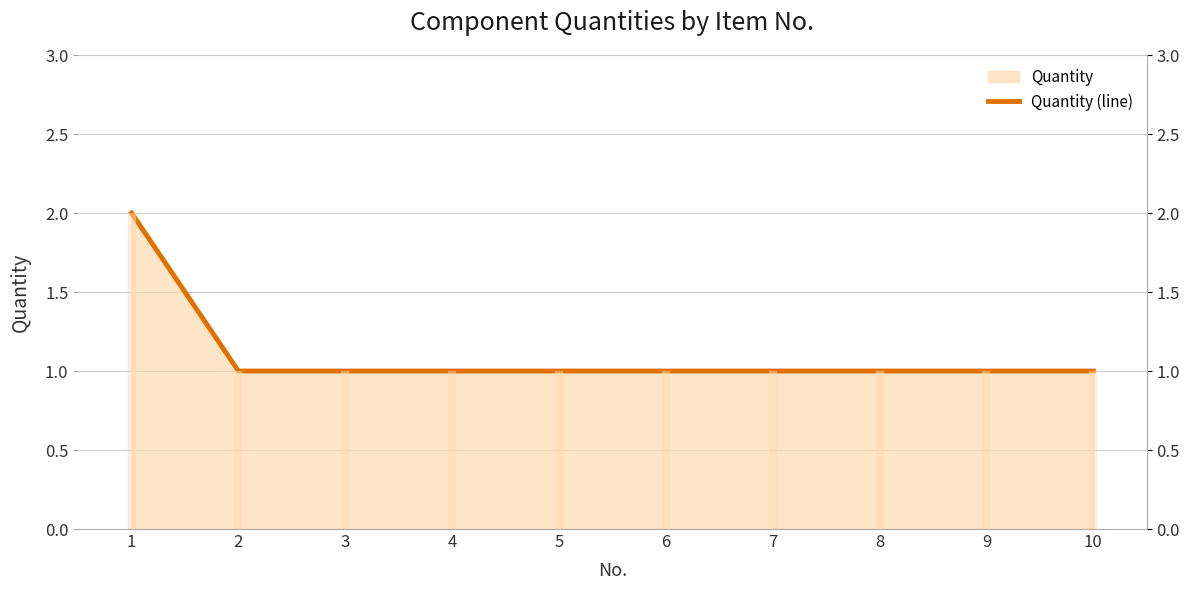

What is the sum of all values?

11